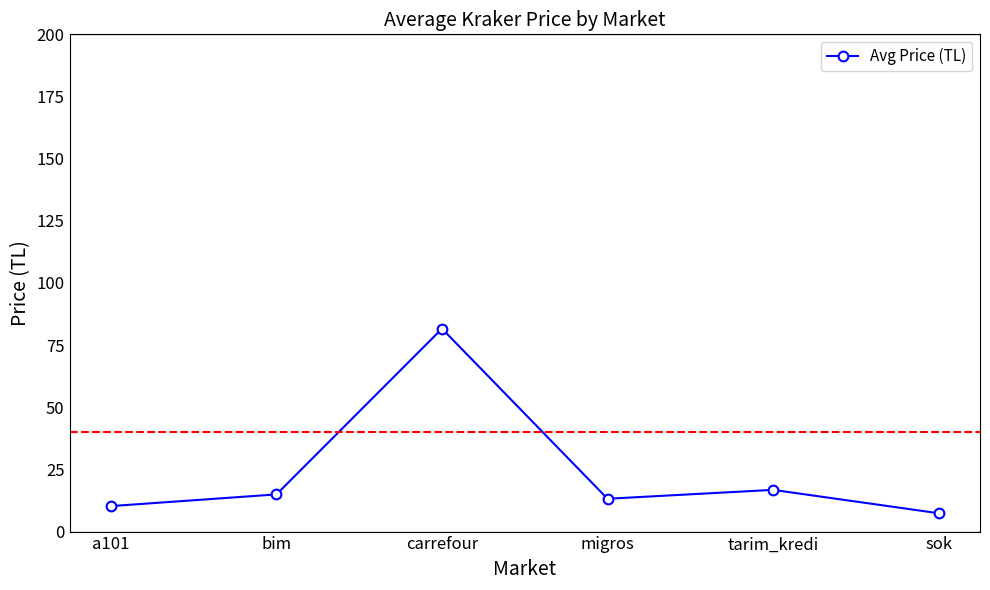

The value at bim is 15.0. True or false?

True